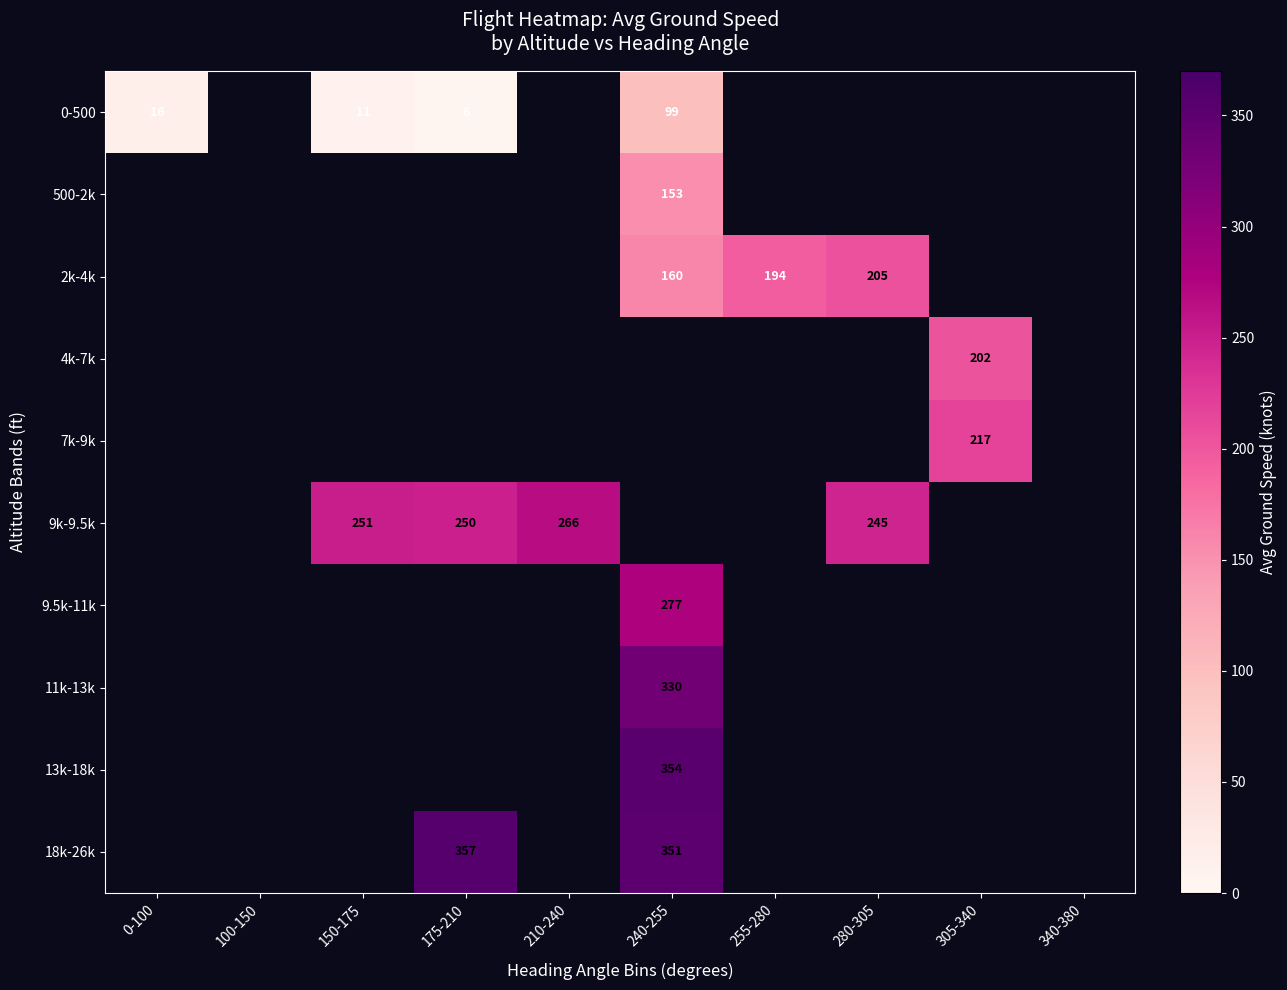

Is it true that 2k-4k equals 61 at 280-305?

False